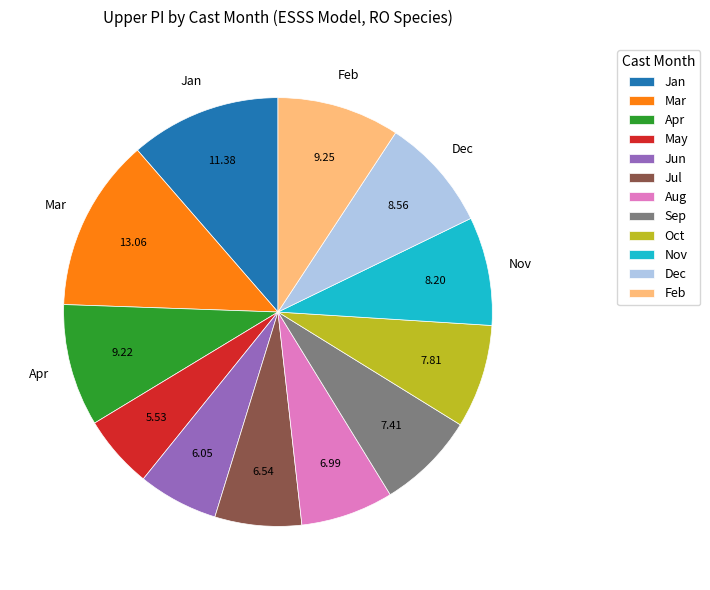

Which category has the smallest portion of the pie?

May